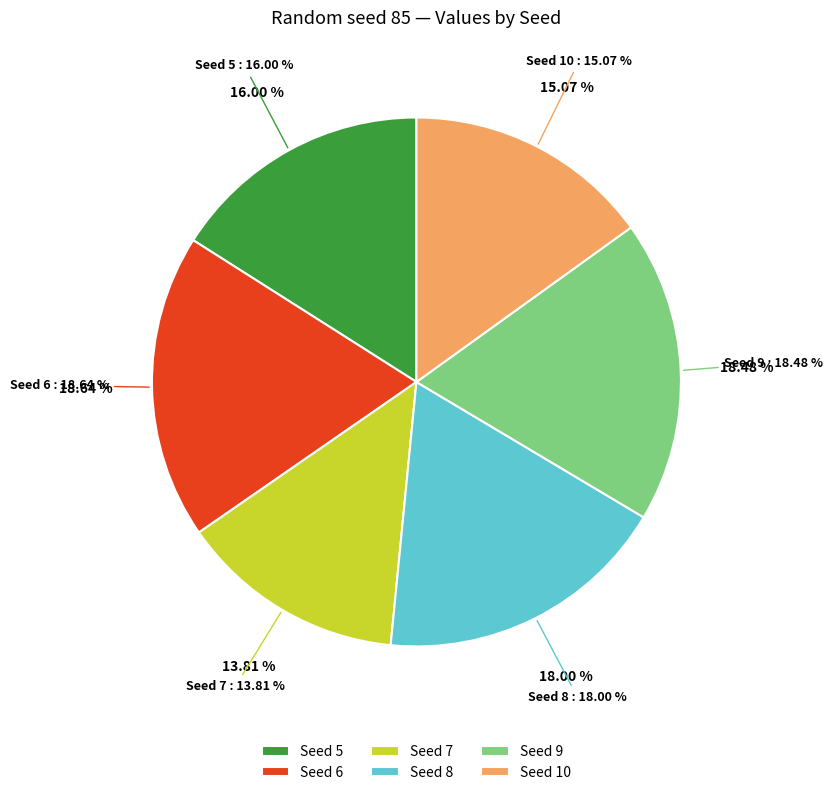

Approximately how many times larger is the value at 9 compared to 8?

1.0